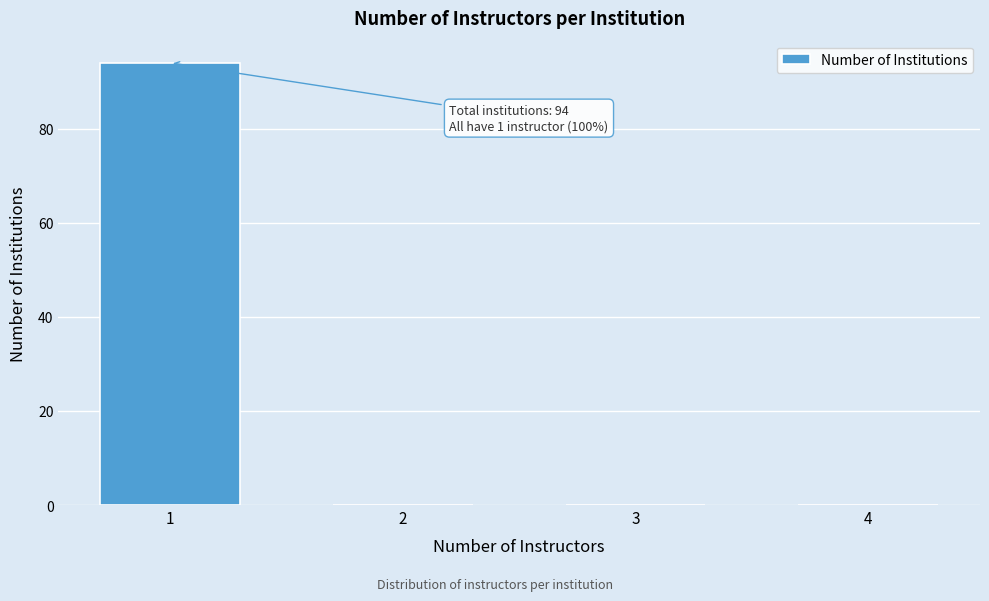

Reading left to right, transcribe all the data shown in this chart.

1=94	2=0	3=0	4=0